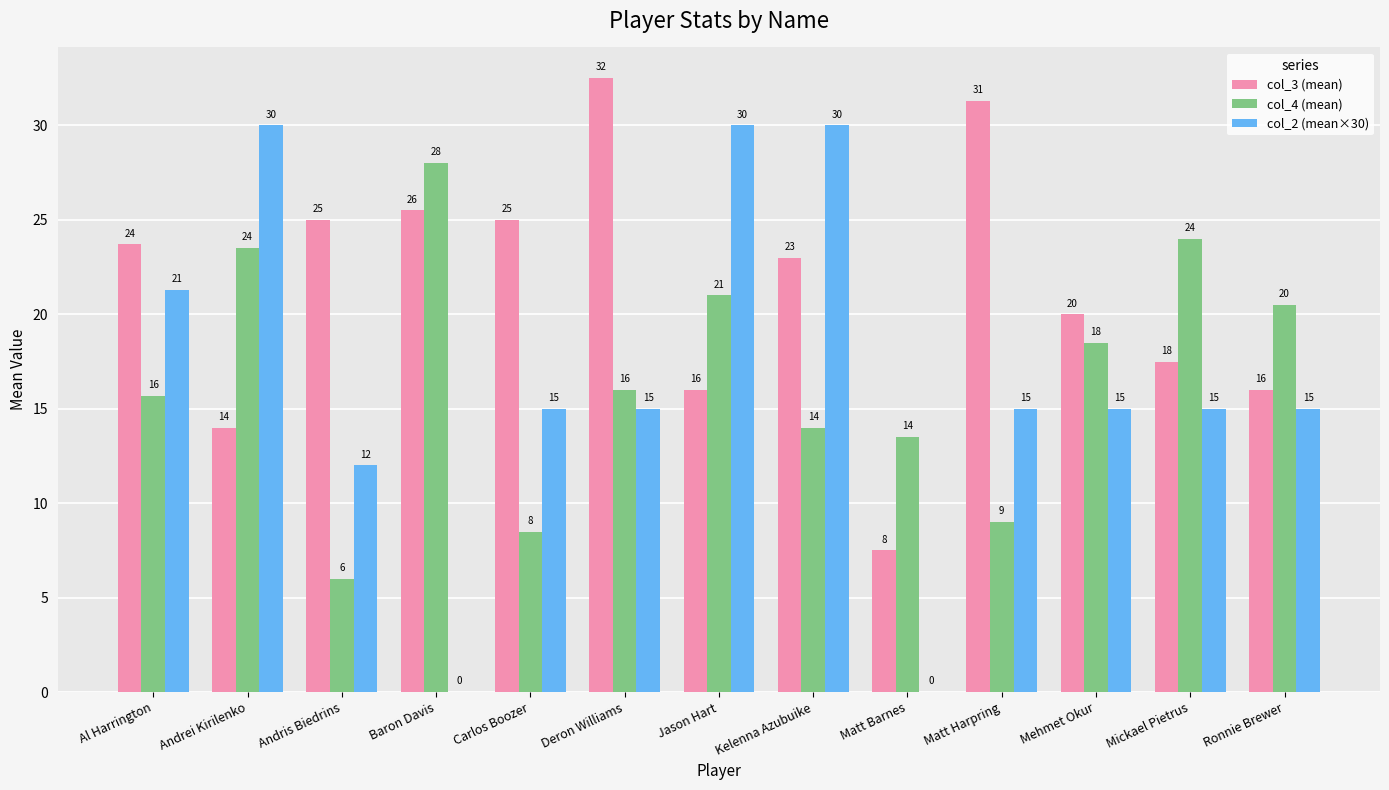

What is the greatest value displayed?

32.5